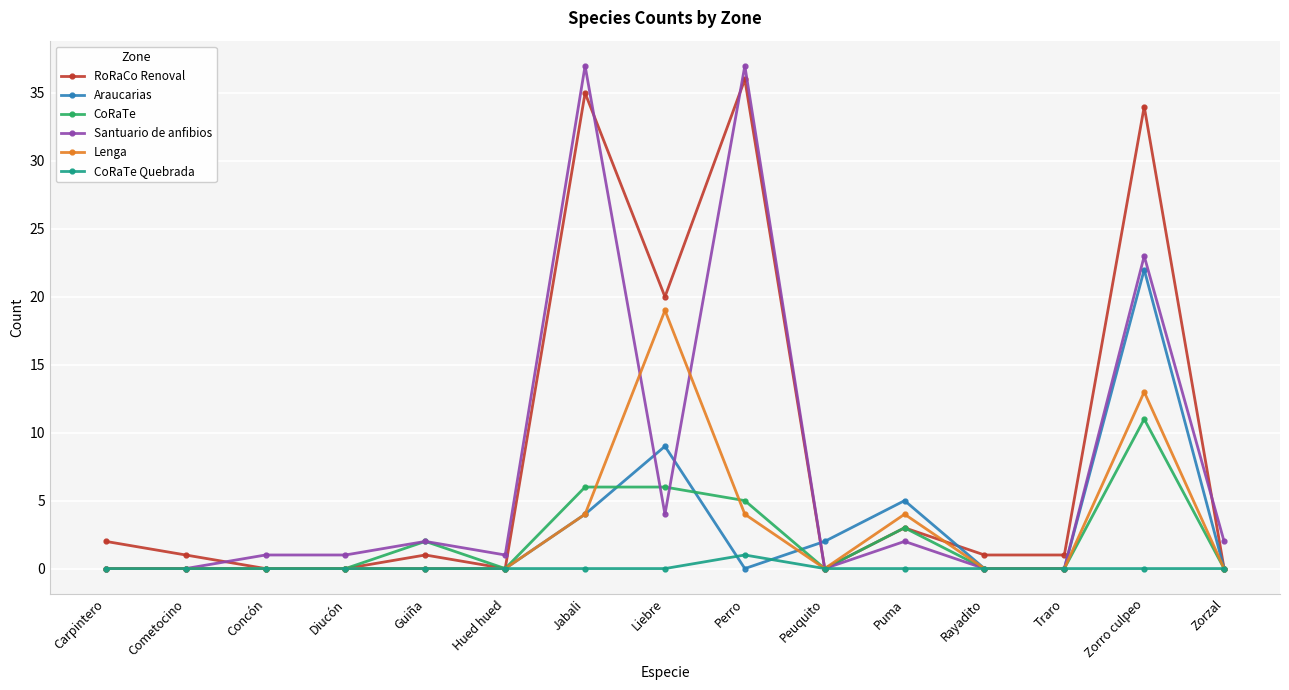

At how many categories does at least one series exceed 27?

3